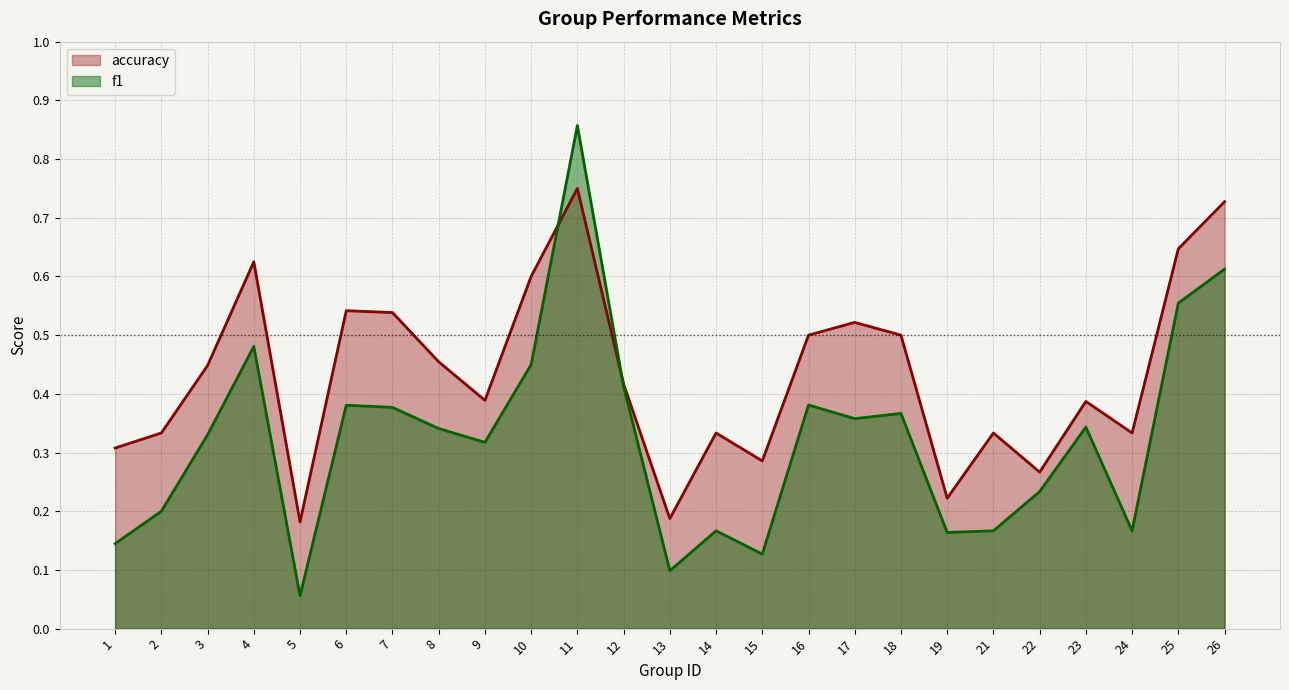

Which series changed the most between 5 and 26?

f1